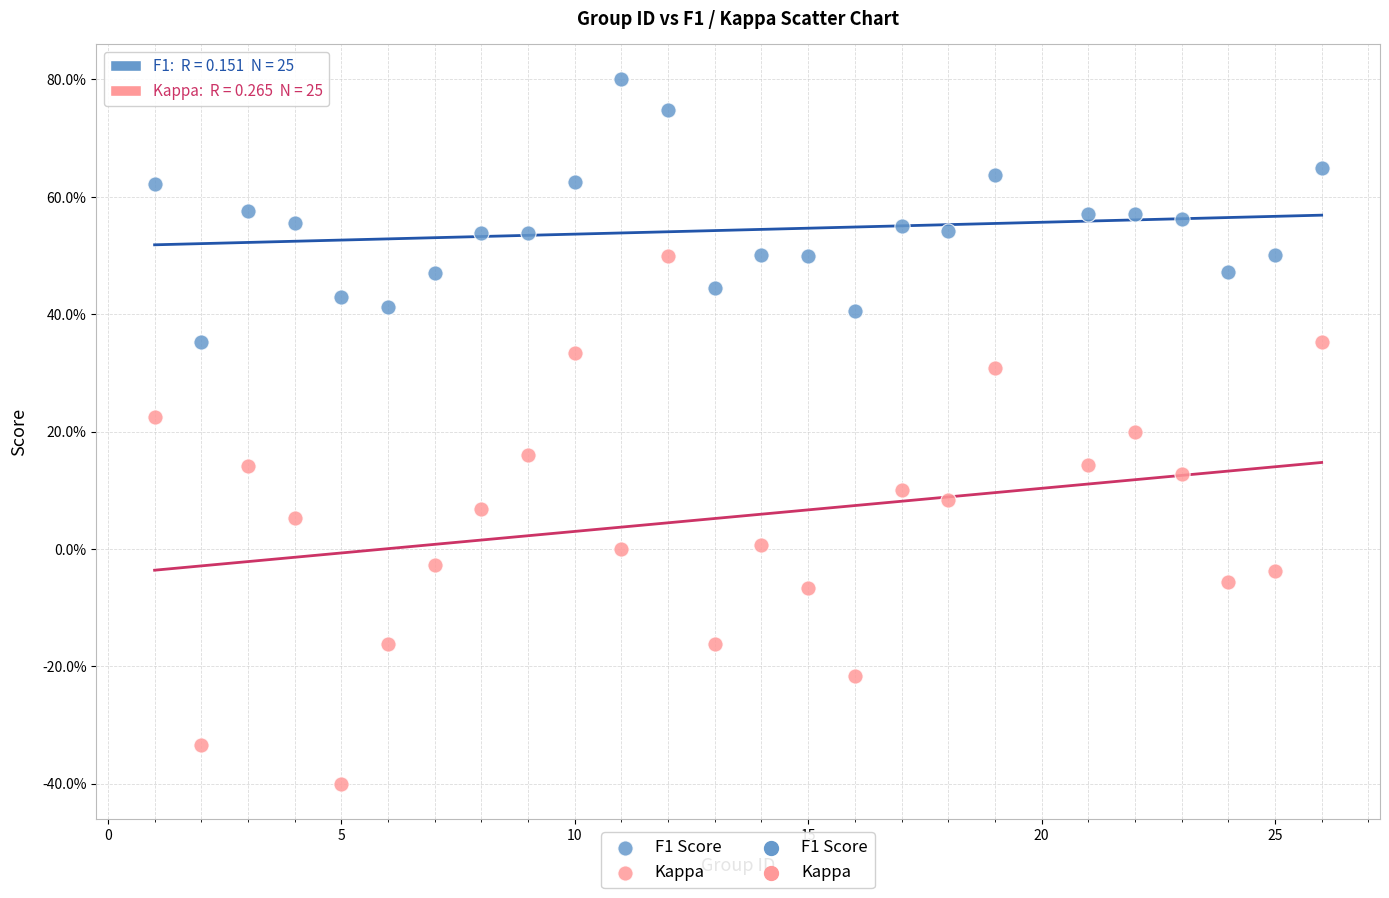

Which series has the largest Y range (max minus min)?

Kappa